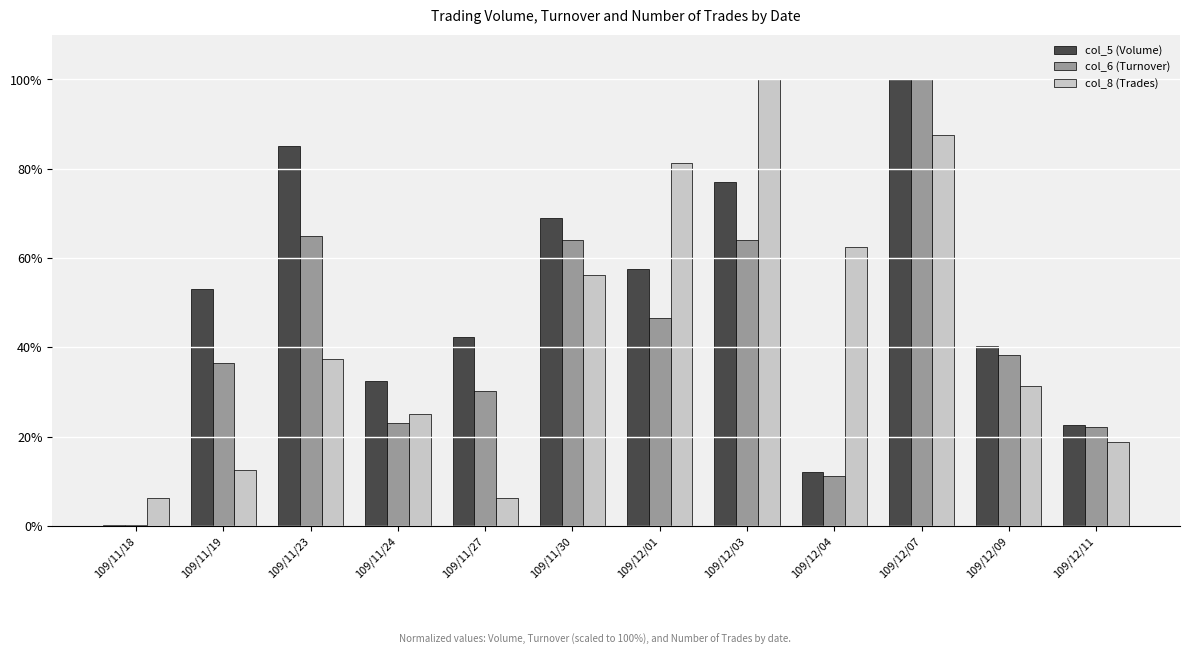

What is the total value across all series at 109/12/04?

85.8